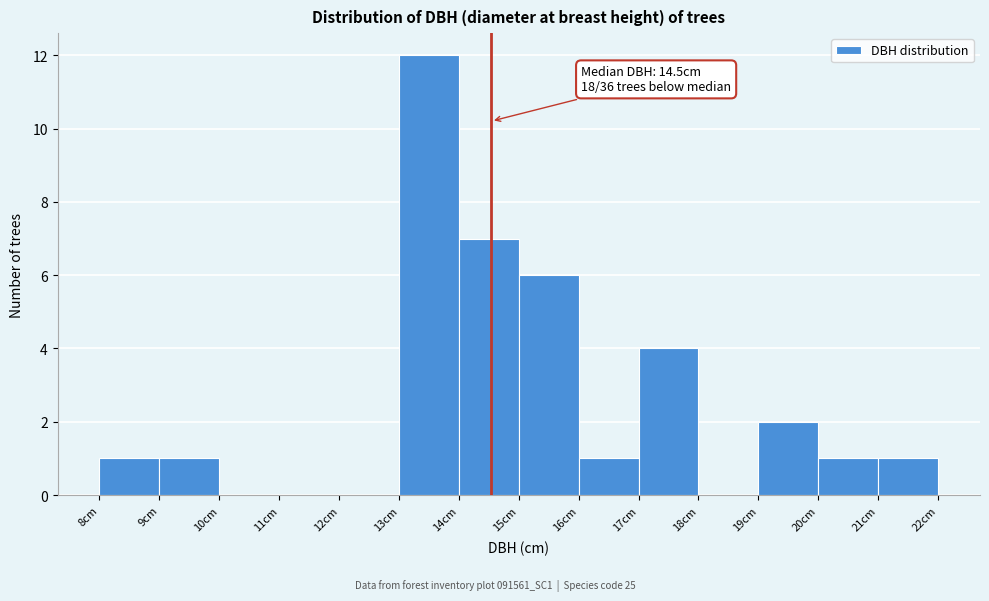

Which range on the x-axis has the tallest bar?

13 to 14